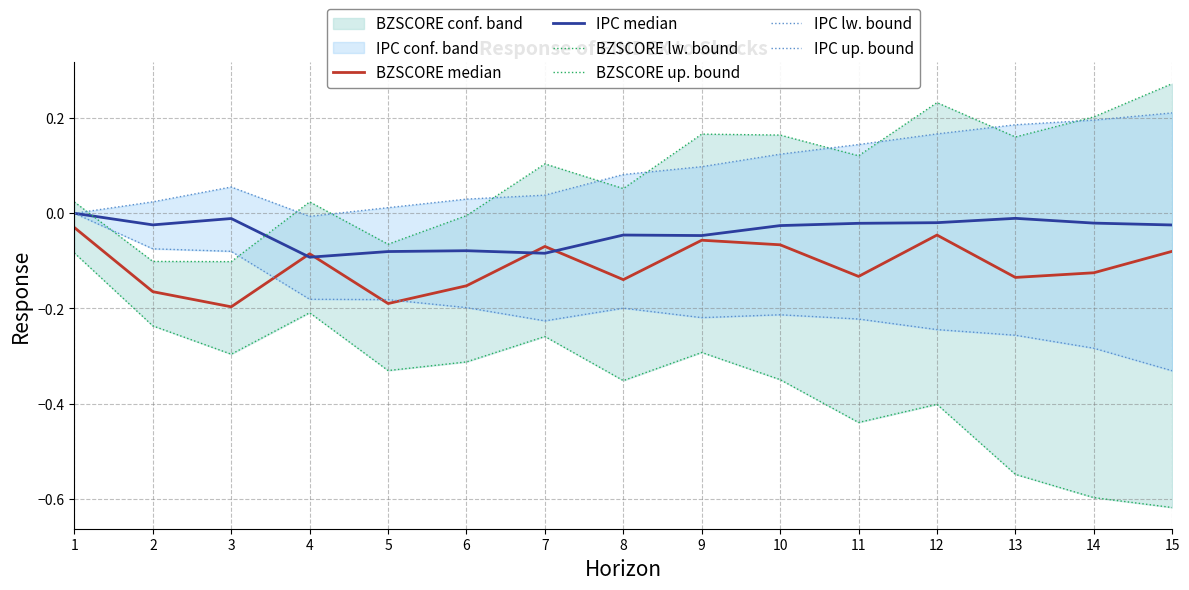

Between 14 and 5, which is larger?

14